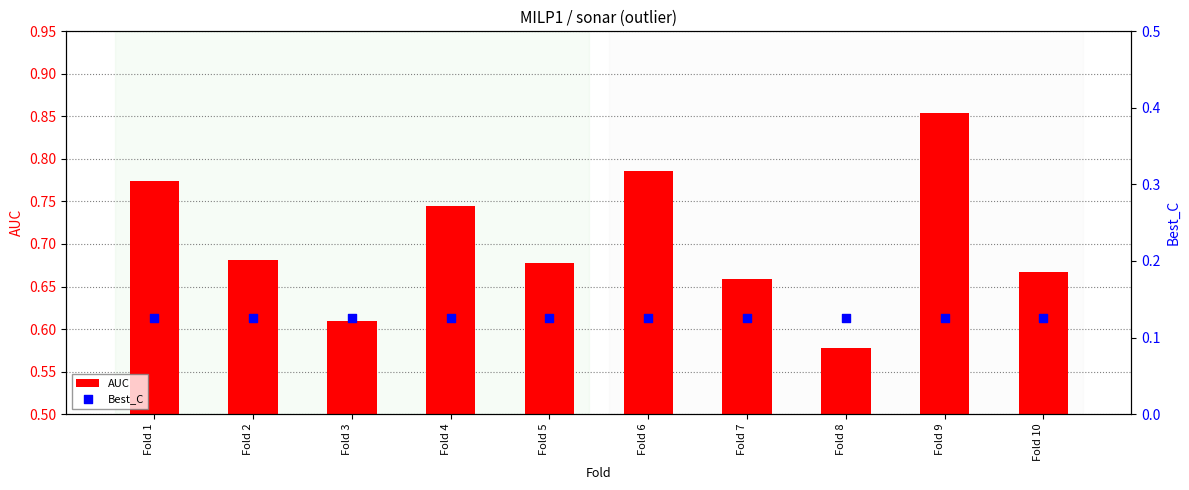

Which series has the widest spread of Y values?

AUC